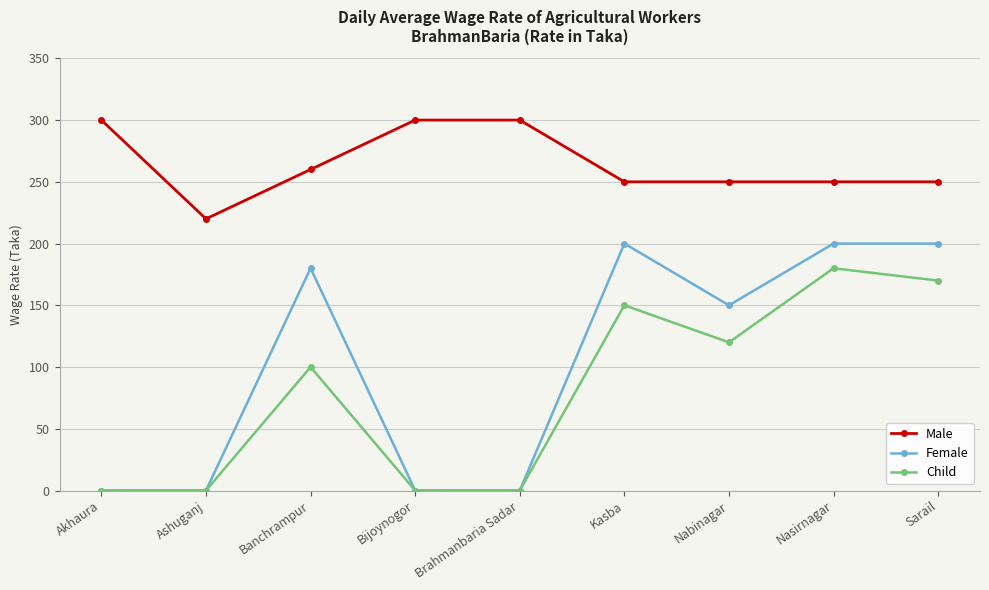

What is the value of the Child point at the 3rd from the left?

100